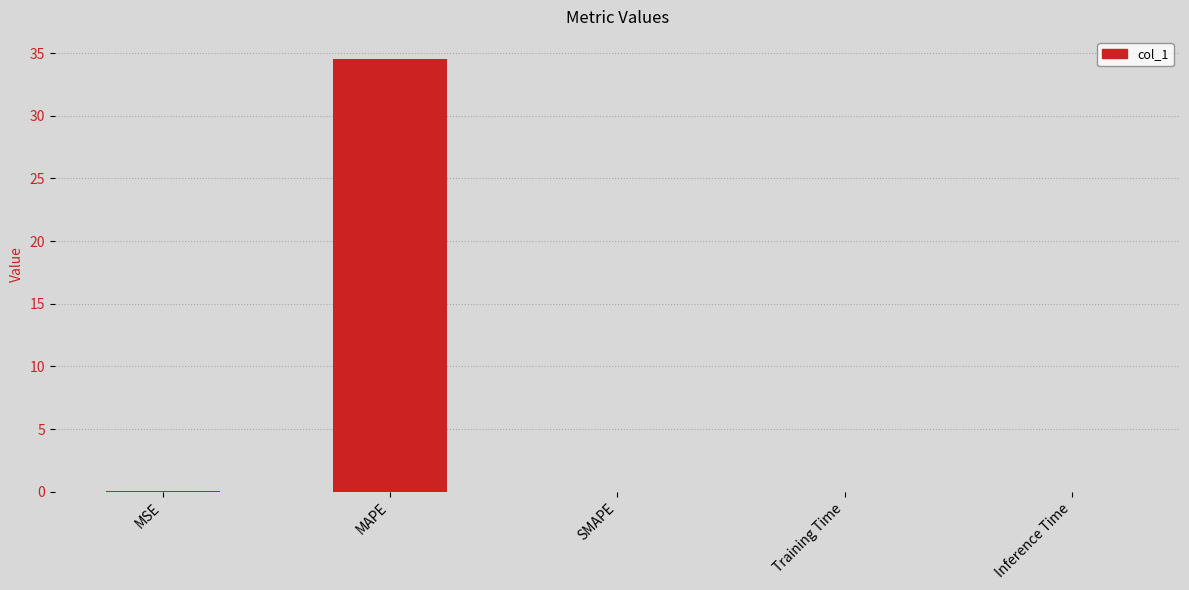

What is the sum of all values?

34.6